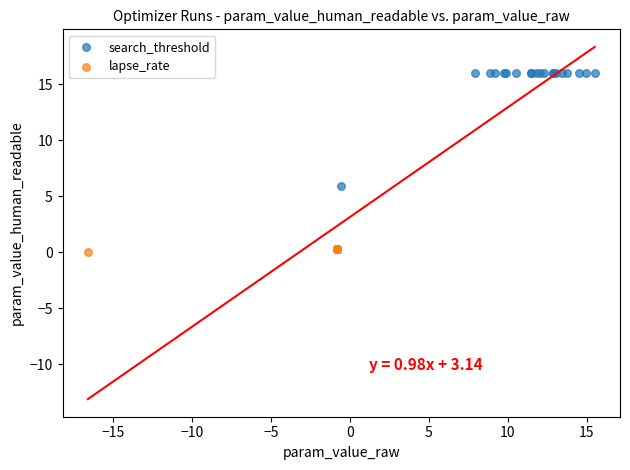

Which series contains the lowest Y value?

lapse_rate